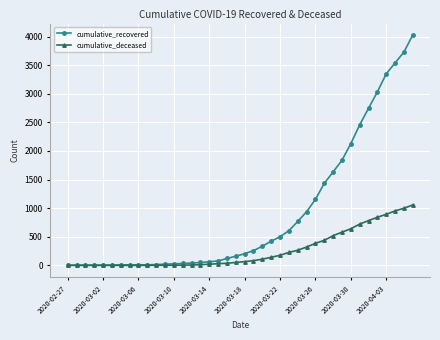

Which series has the widest spread of values?

cumulative_recovered